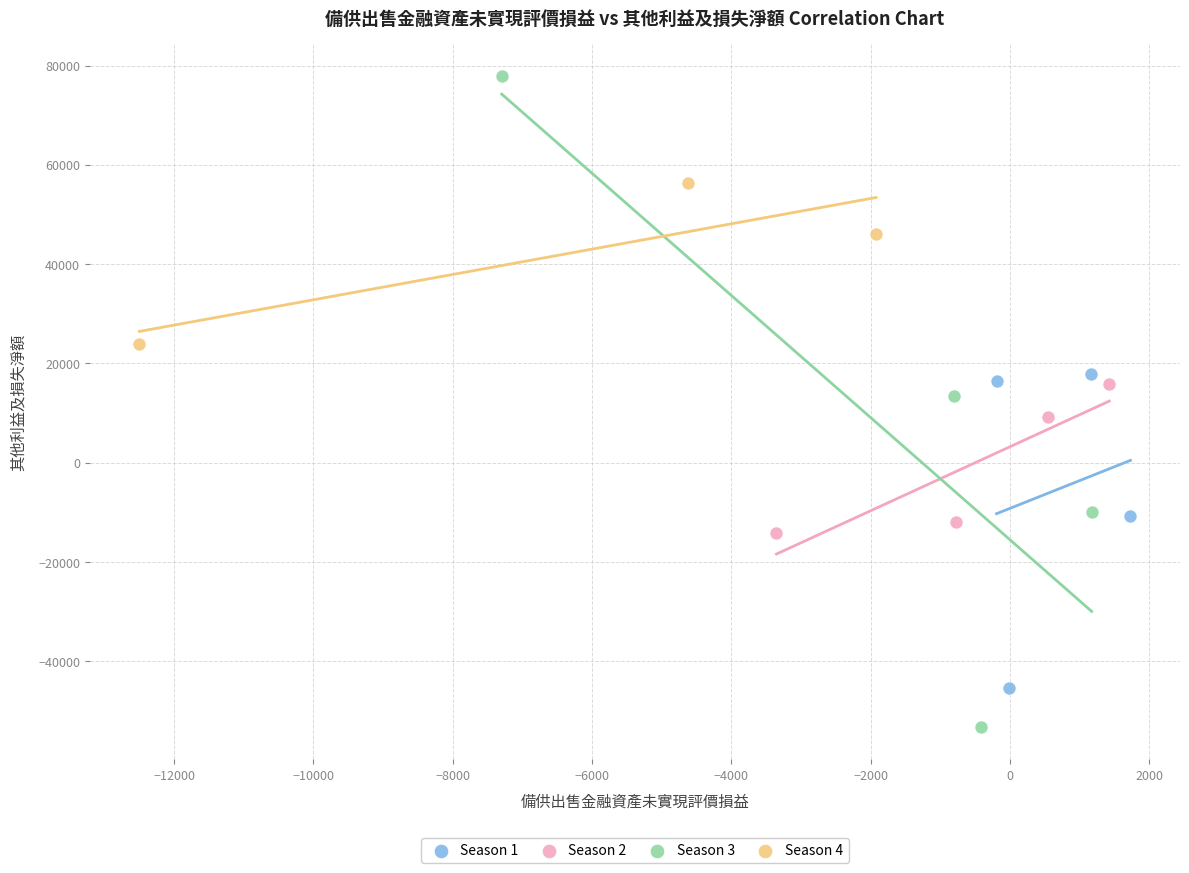

Which series contains the highest Y value?

Season 3